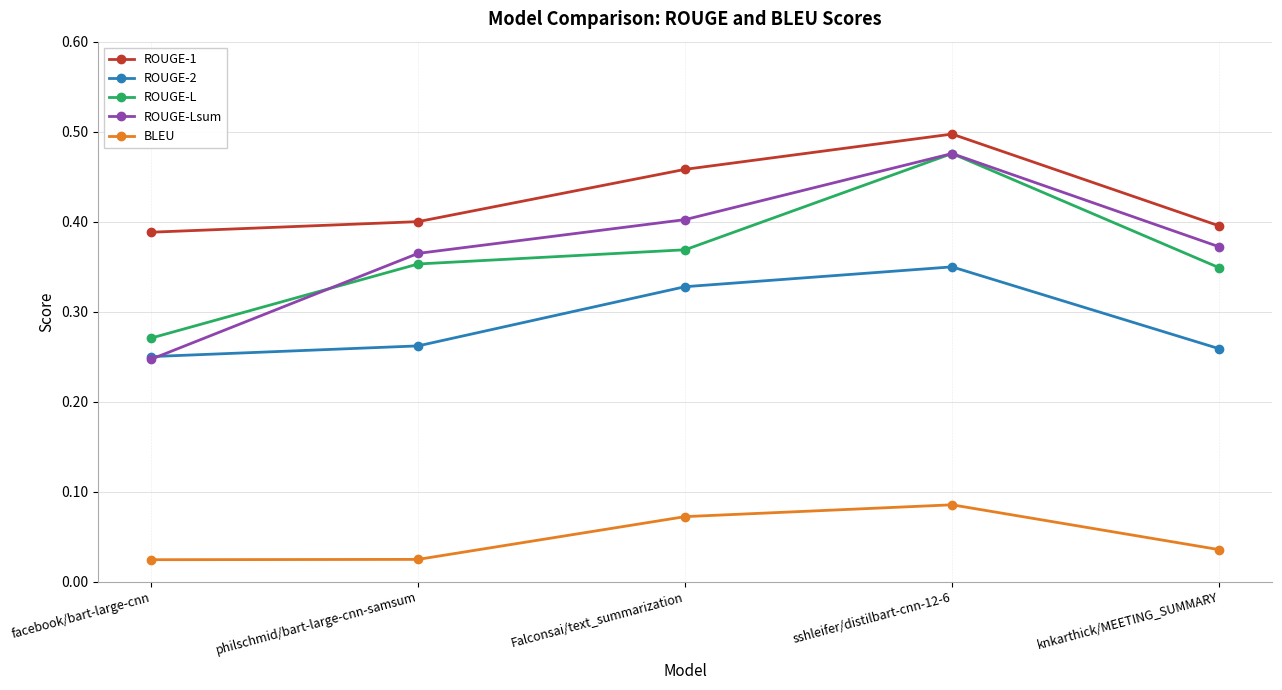

Is it true that ROUGE-1 equals 0.4 at facebook/bart-large-cnn?

True